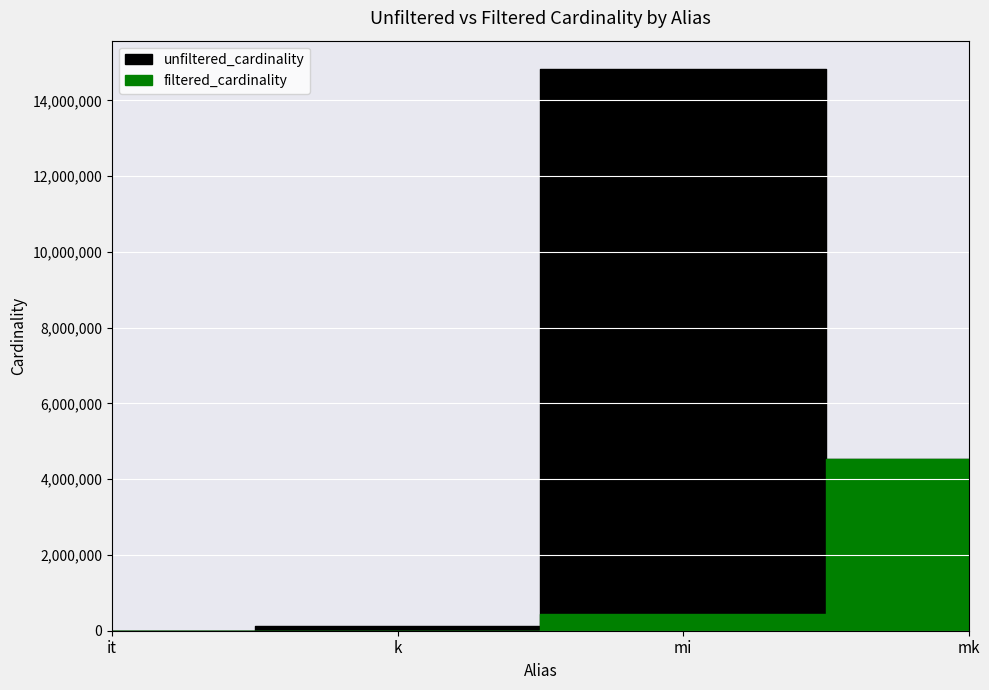

What is the value of the filtered_cardinality point at the 3rd from the left?

451104